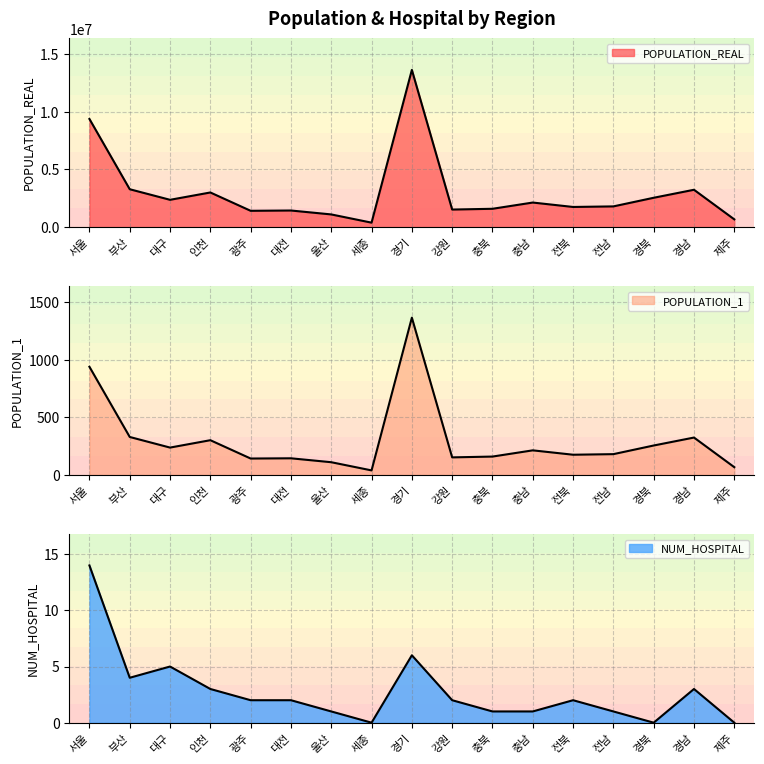

Reading right to left, list all the values displayed in this chart.

POPULATION_REAL: 673103	3241374	2546960	1798435	1749376	2132745	1591044	1524198	13642451	387411	1101336	1441689	1415774	3006045	2369962	3287292	9384739
POPULATION_1: 67	324	255	180	175	213	159	152	1364	39	110	144	142	301	237	329	938
NUM_HOSPITAL: 0	3	0	1	2	1	1	2	6	0	1	2	2	3	5	4	14